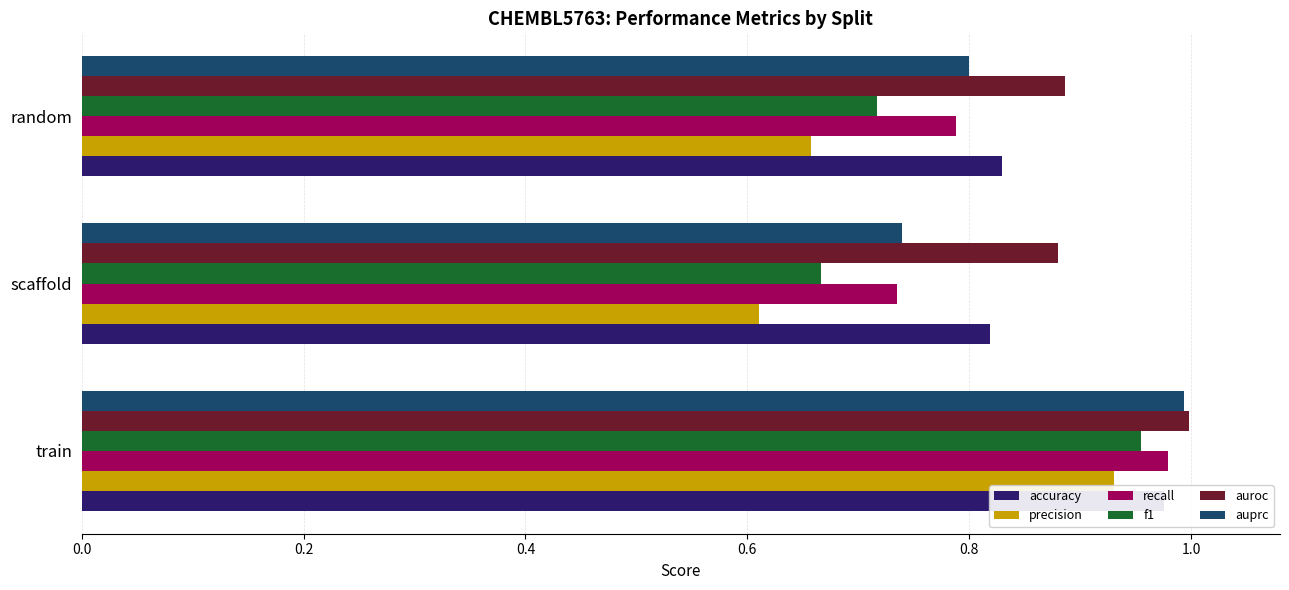

Rank the series at scaffold from lowest to highest value.

precision, f1, recall, auprc, accuracy, auroc